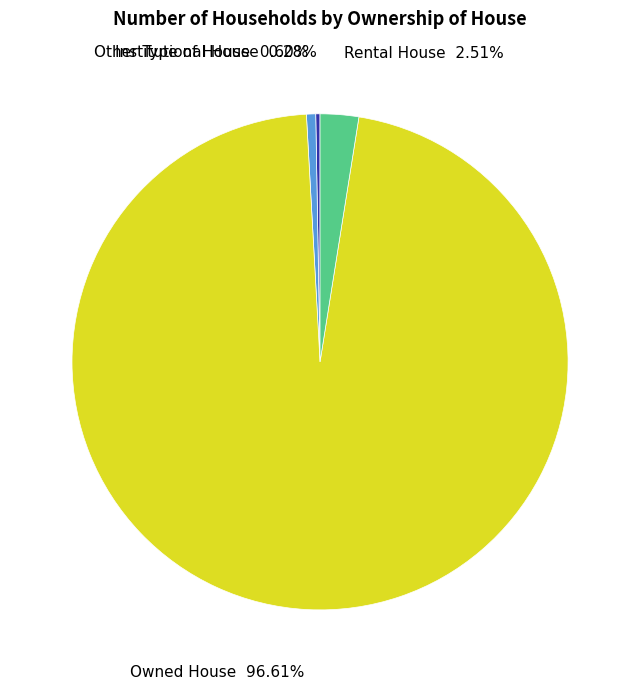

True or false: Rental House accounts for 3% of the total.

True